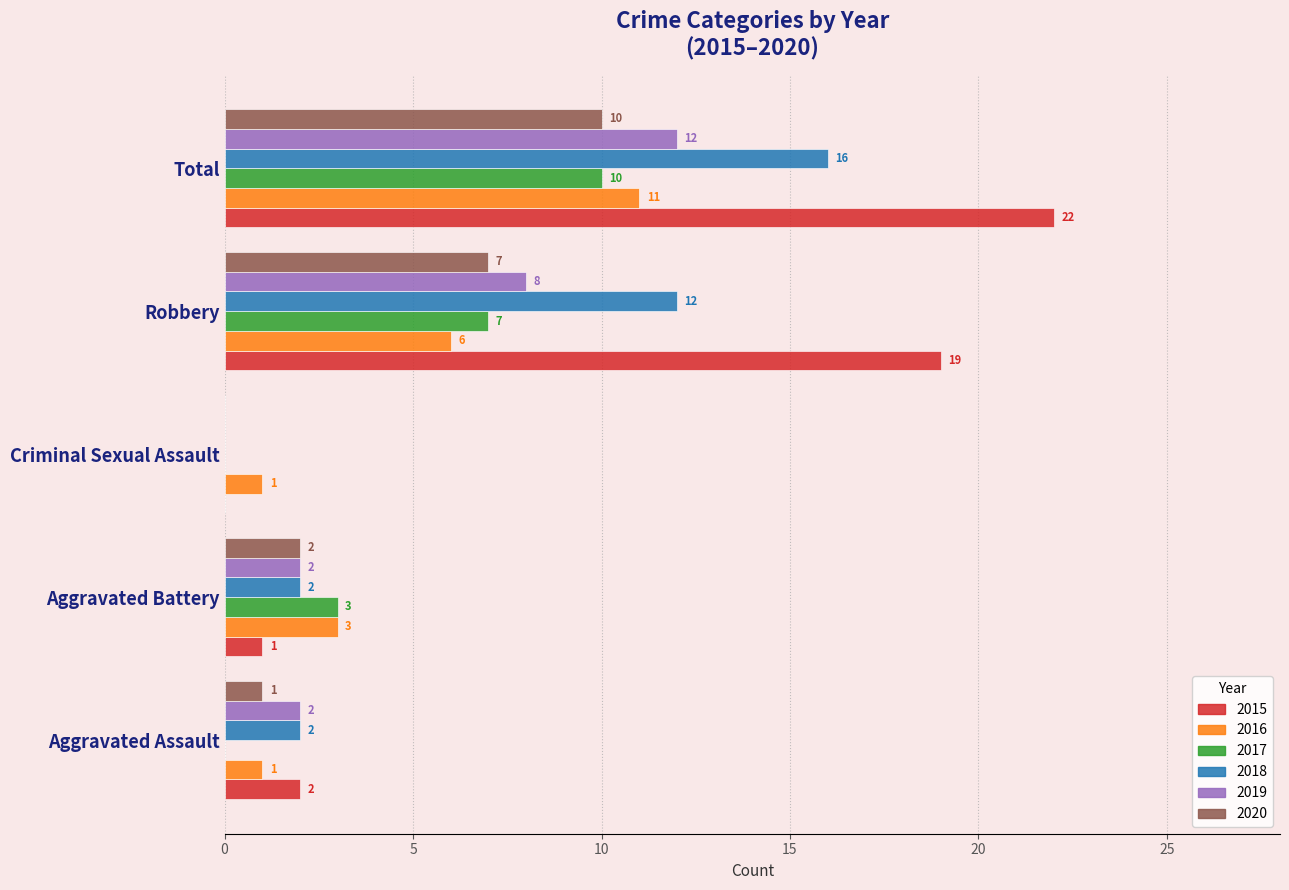

Is it true that 2020 equals -5 at Criminal Sexual Assault?

False